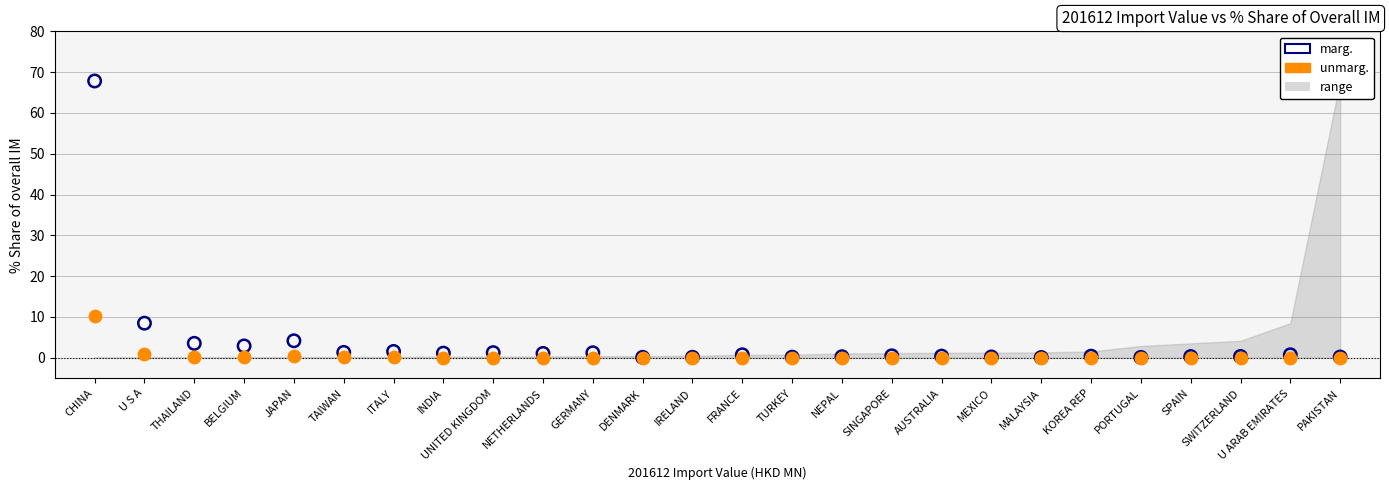

Across all series, what Y value is closest to 33?

10.2